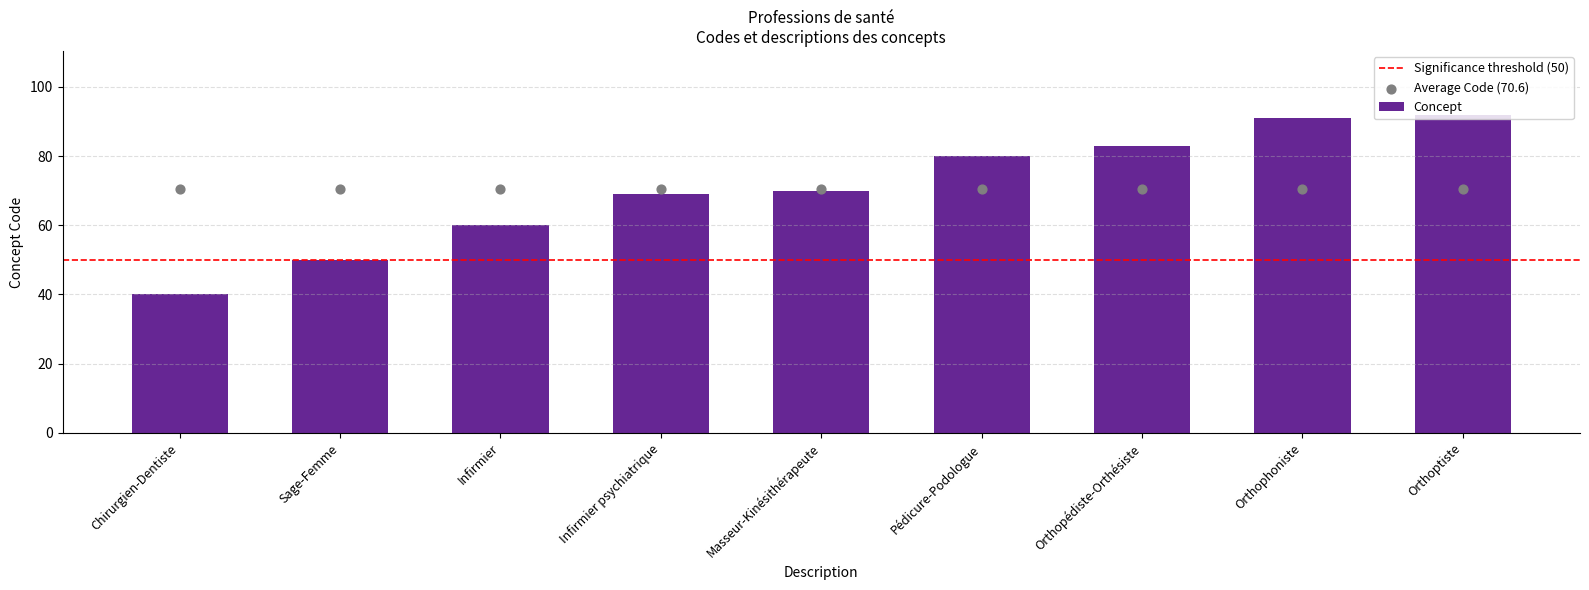

What is the change in value from Sage-Femme to Infirmier psychiatrique?

+19